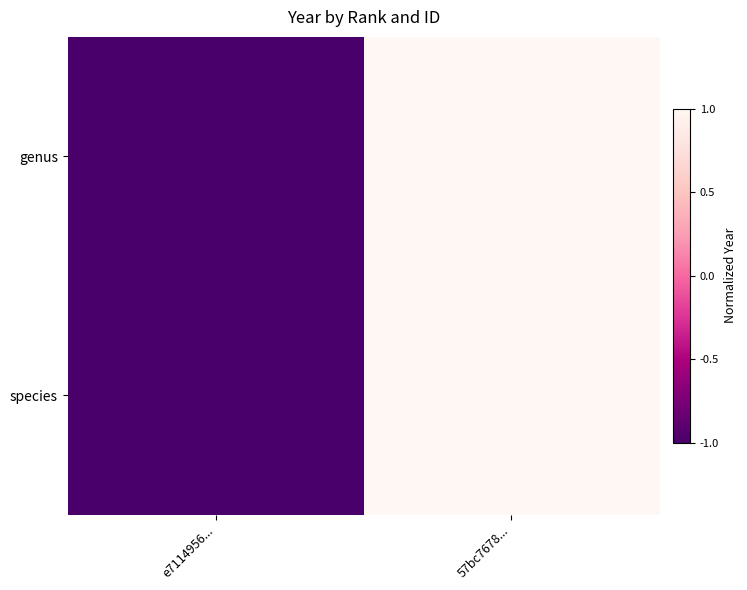

Reading left to right, extract all data points from this chart.

genus: e7114956...=-1.0	57bc7678...=1.0
species: e7114956...=-1.0	57bc7678...=1.0